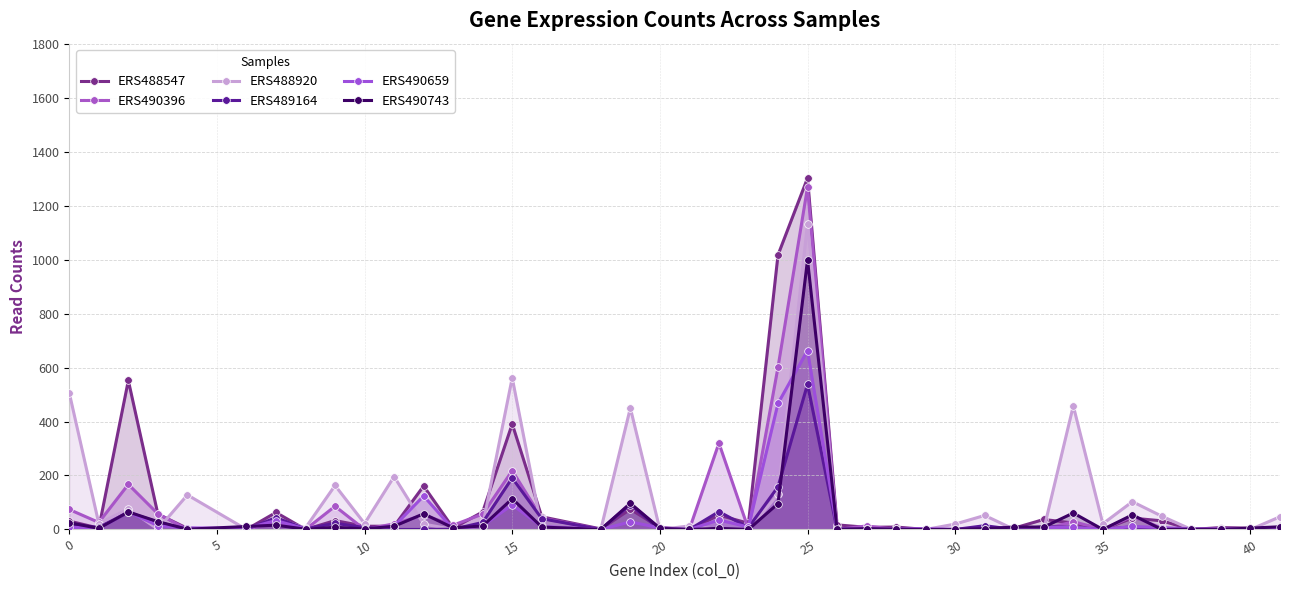

What is the average value of the ERS488920 series?

106